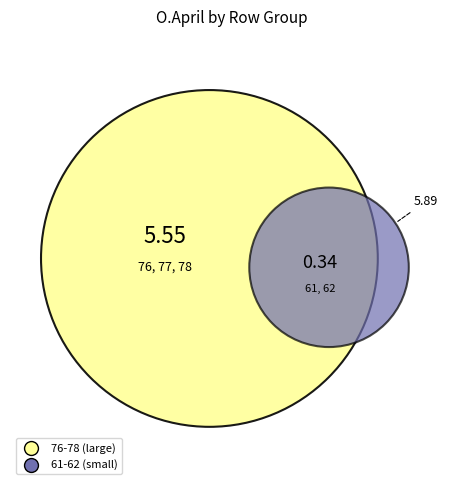

Combined, do 61 and 77 account for over 50%?

No